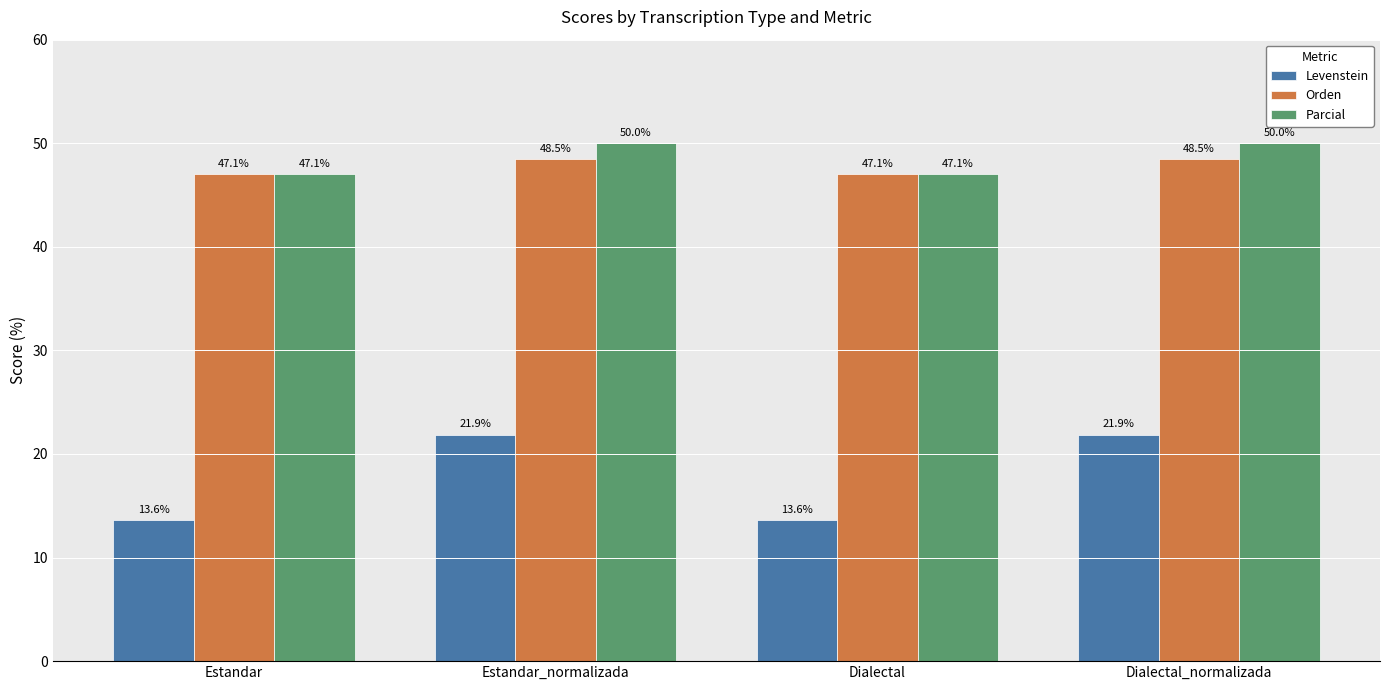

What is the value of the Levenstein bar at the 3rd from the left?

13.6